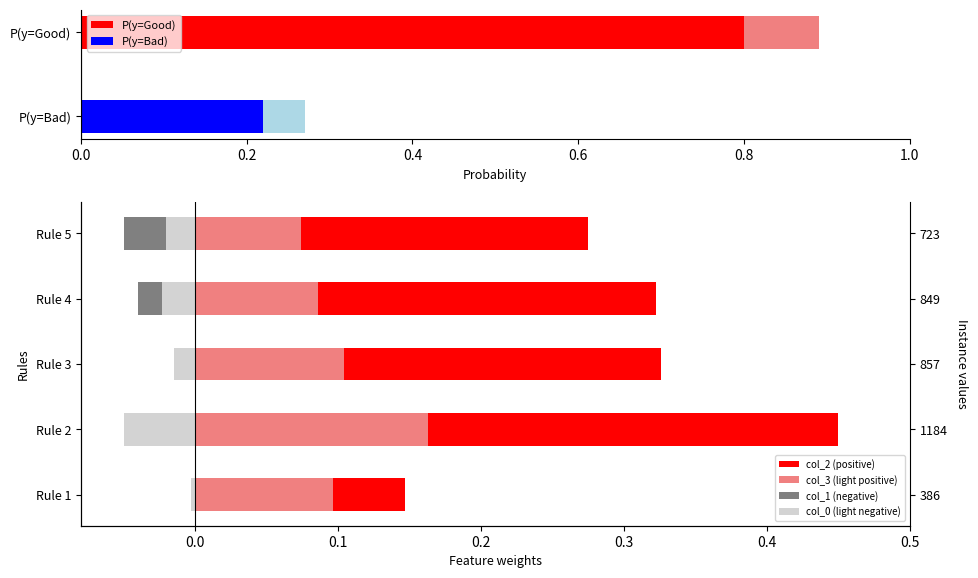

What is the lowest value of the col_0 (light negative) series?

-0.1